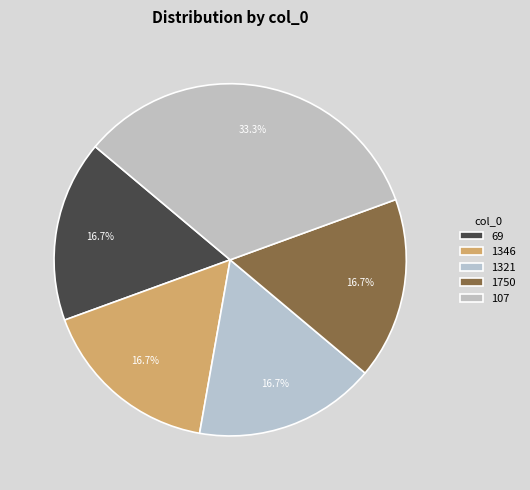

To the nearest percent, what is the difference between the largest and smallest slice percentages?

17%